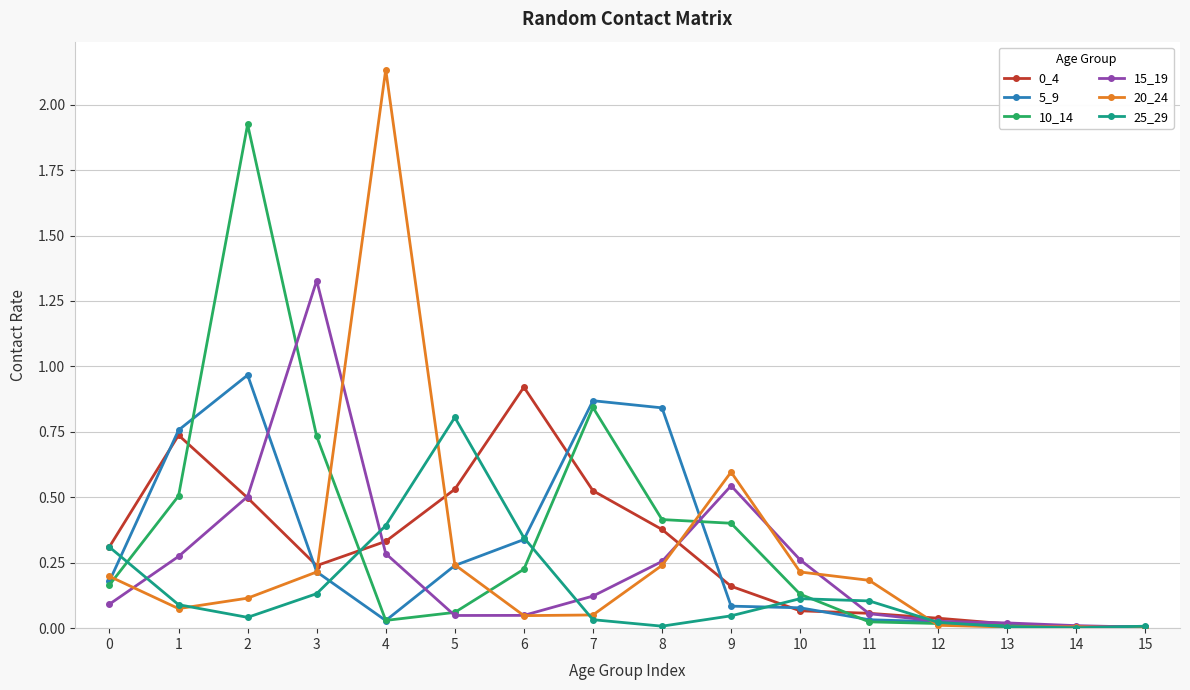

Which series has the widest spread of values?

20_24